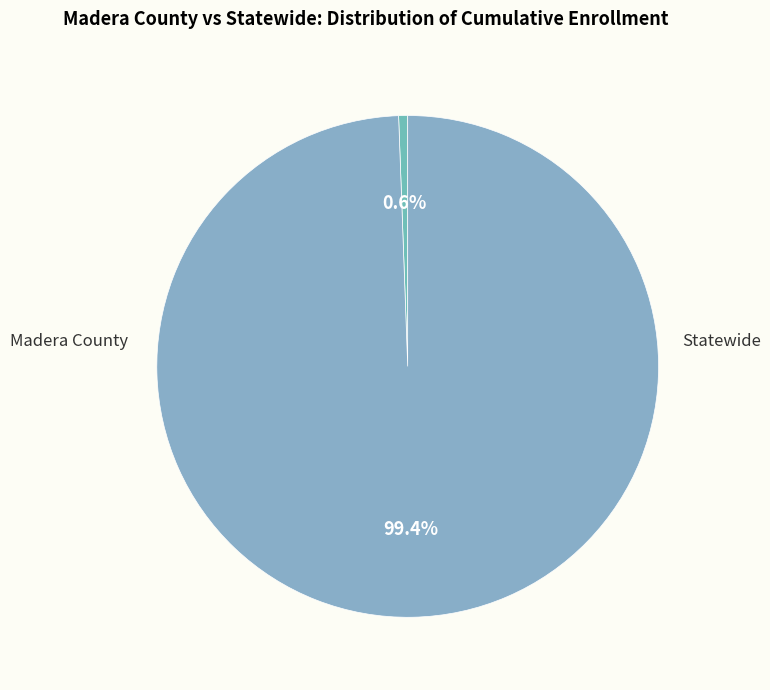

How many slices are in this pie chart?

2